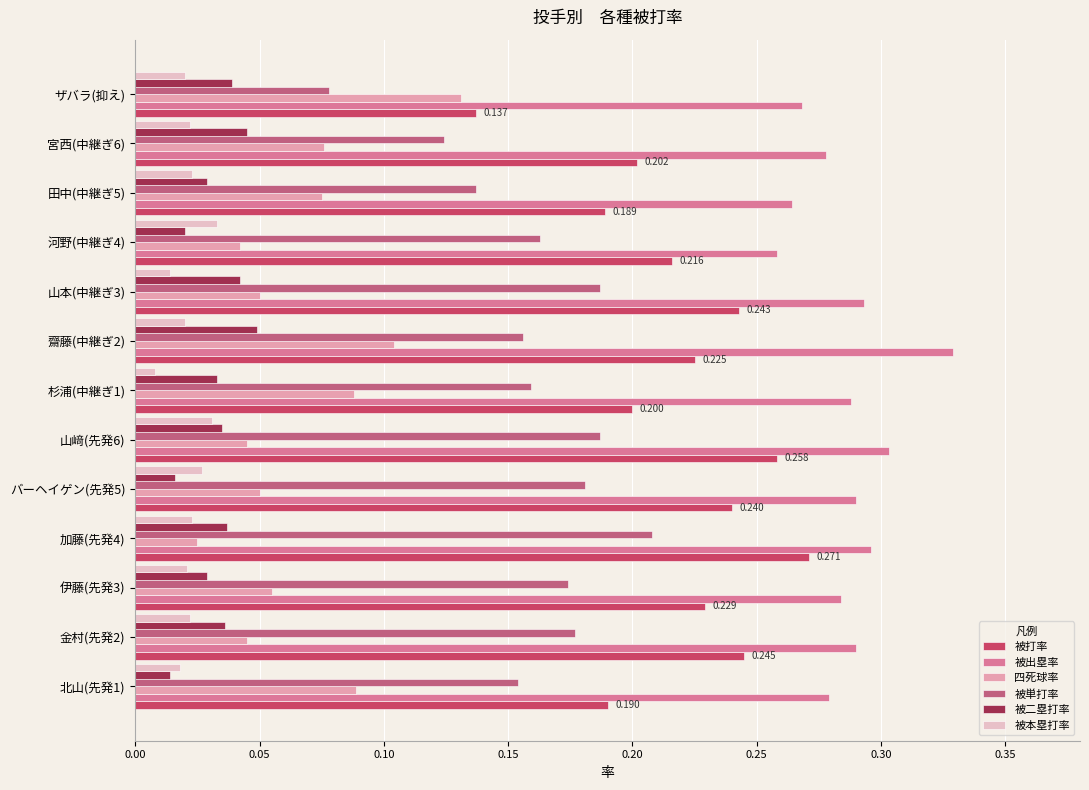

List the series in order of their peak value, highest first.

被出塁率, 被打率, 被単打率, 四死球率, 被二塁打率, 被本塁打率